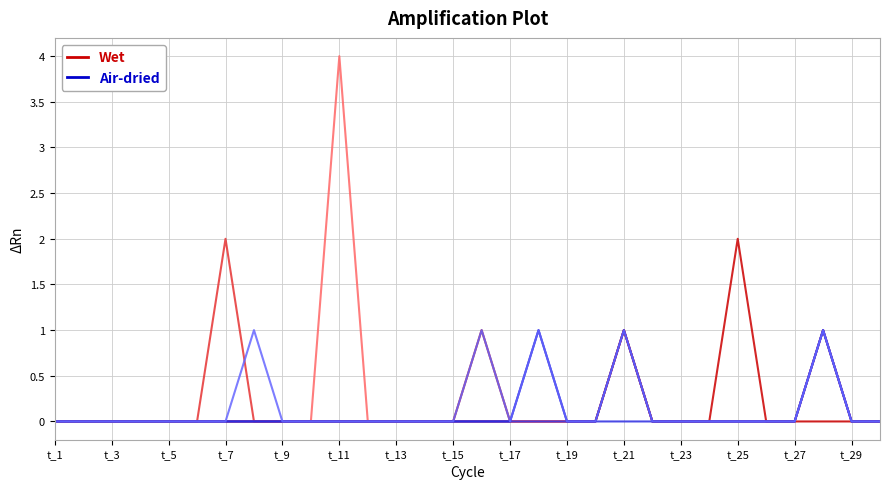

What is the maximum value shown in the chart?

4